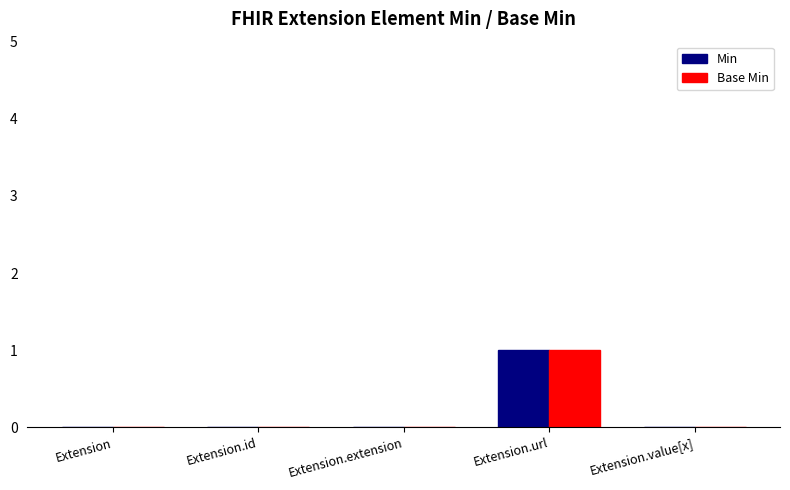

What is the maximum value for Base Min?

1